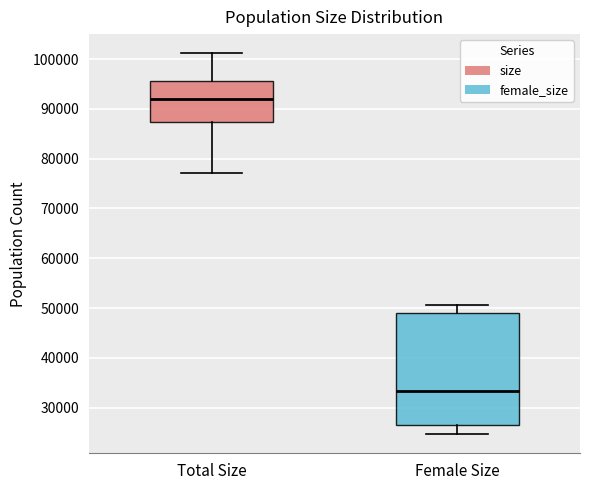

Which box is the tallest, from its lower edge to its upper edge?

Female Size